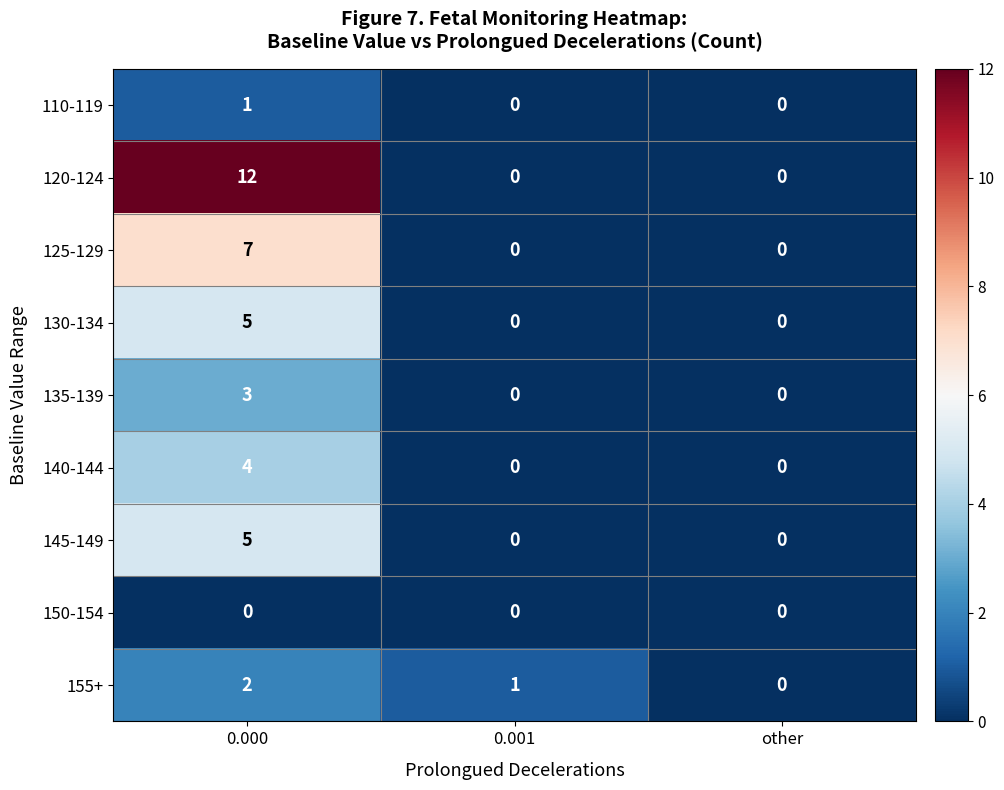

Which series has the largest range (max minus min)?

120-124